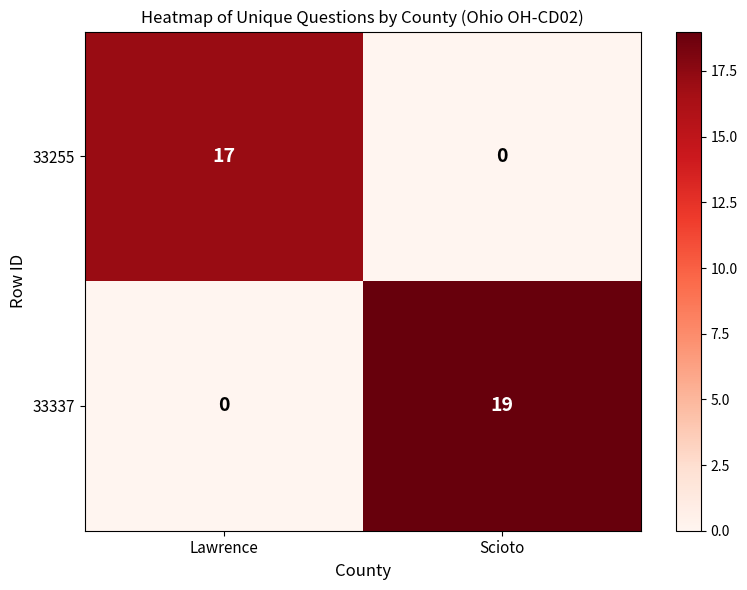

What is the sum of the 33255 values at Lawrence and Scioto?

17